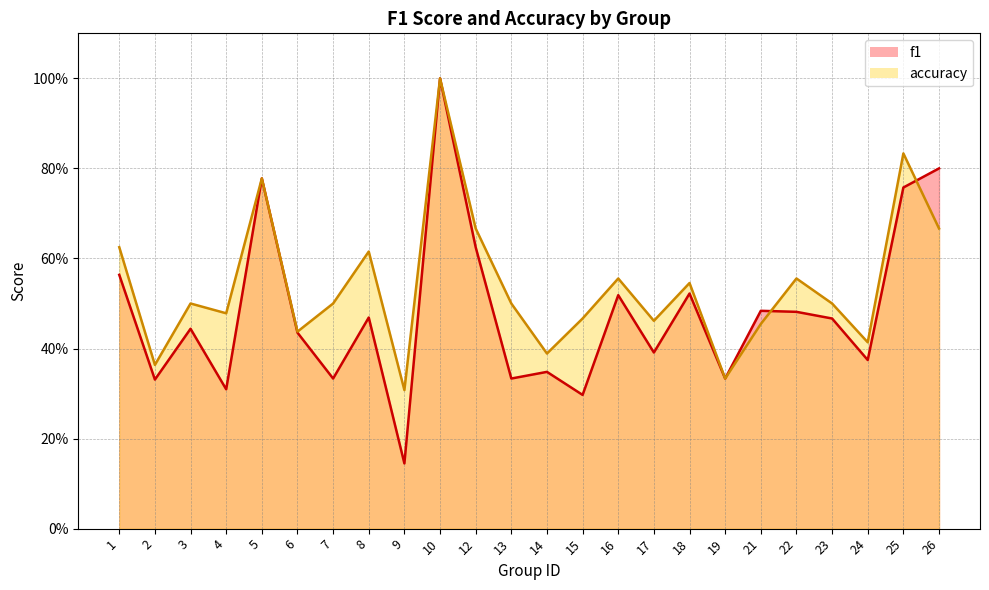

At which category does f1 reach its first local valley?

2